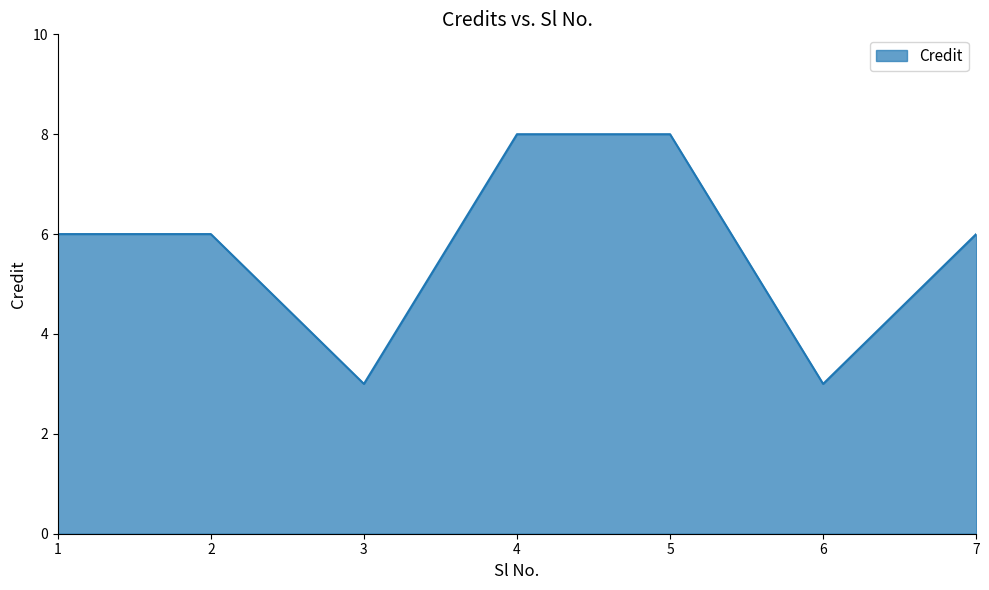

What is the maximum value shown in the chart?

8